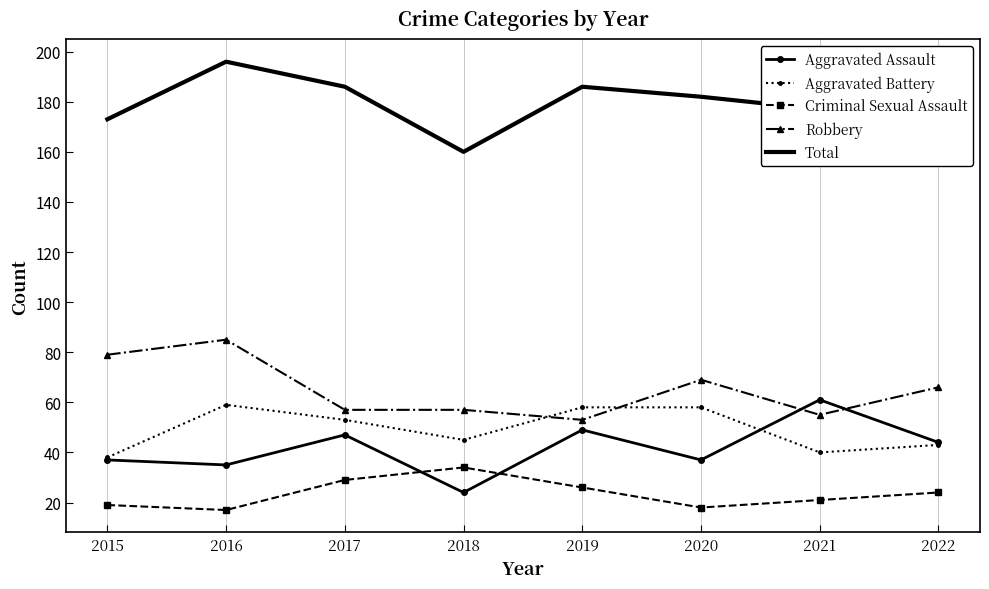

What is the minimum value for Criminal Sexual Assault?

17